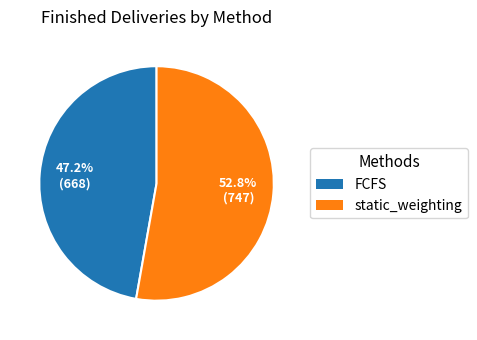

Does static_weighting represent more than half of the total?

Yes